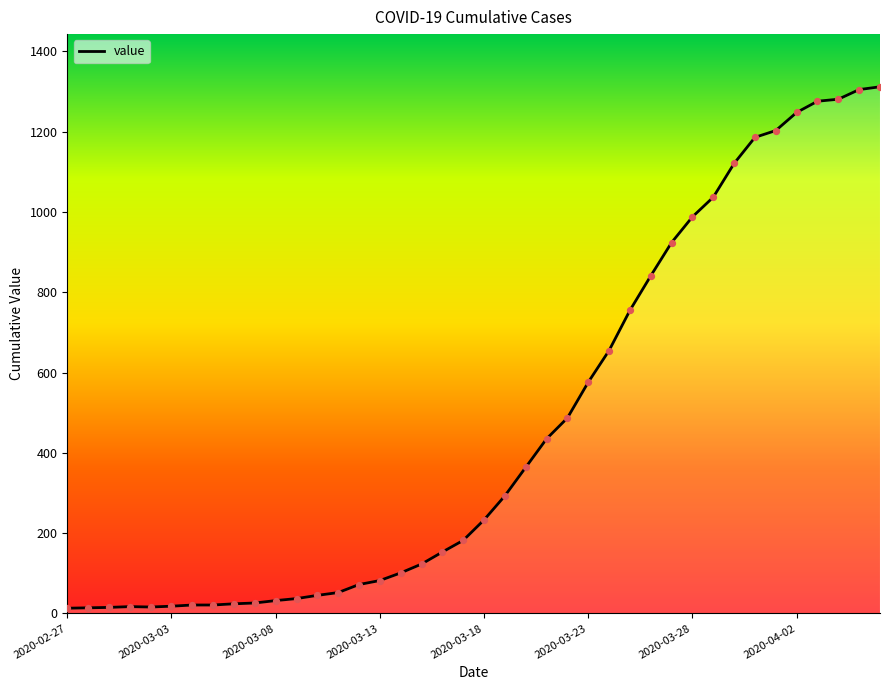

What is the difference between the maximum and minimum values?

1299